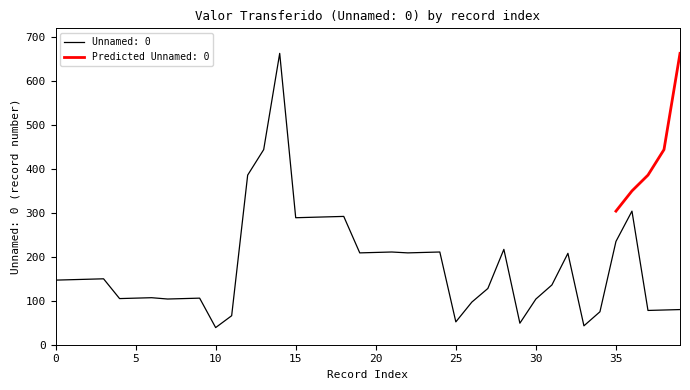

What value does the data have at 28, to the nearest 100?

200